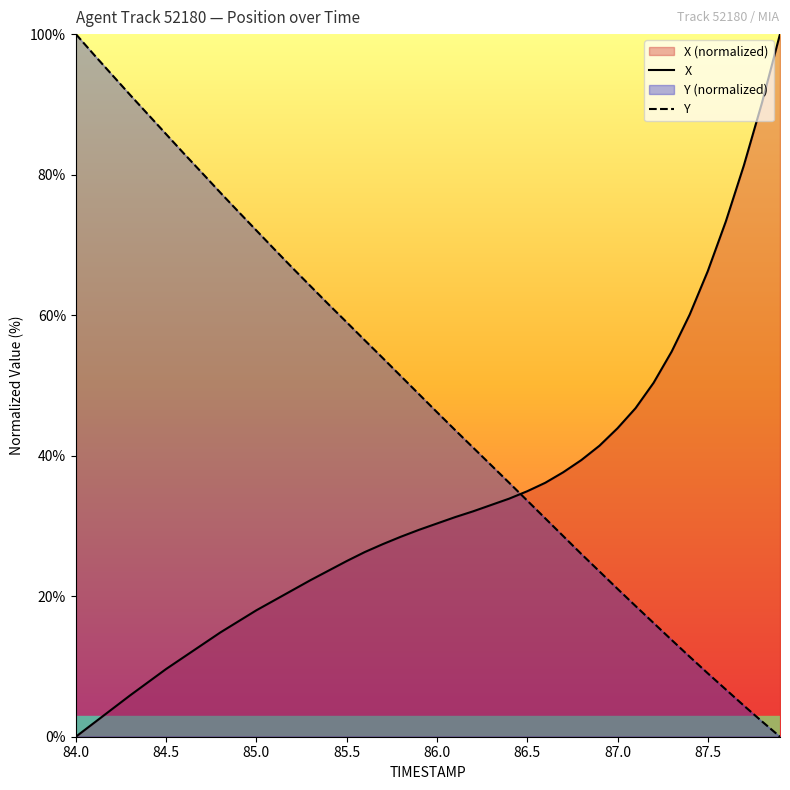

Which series has the widest spread of values?

X